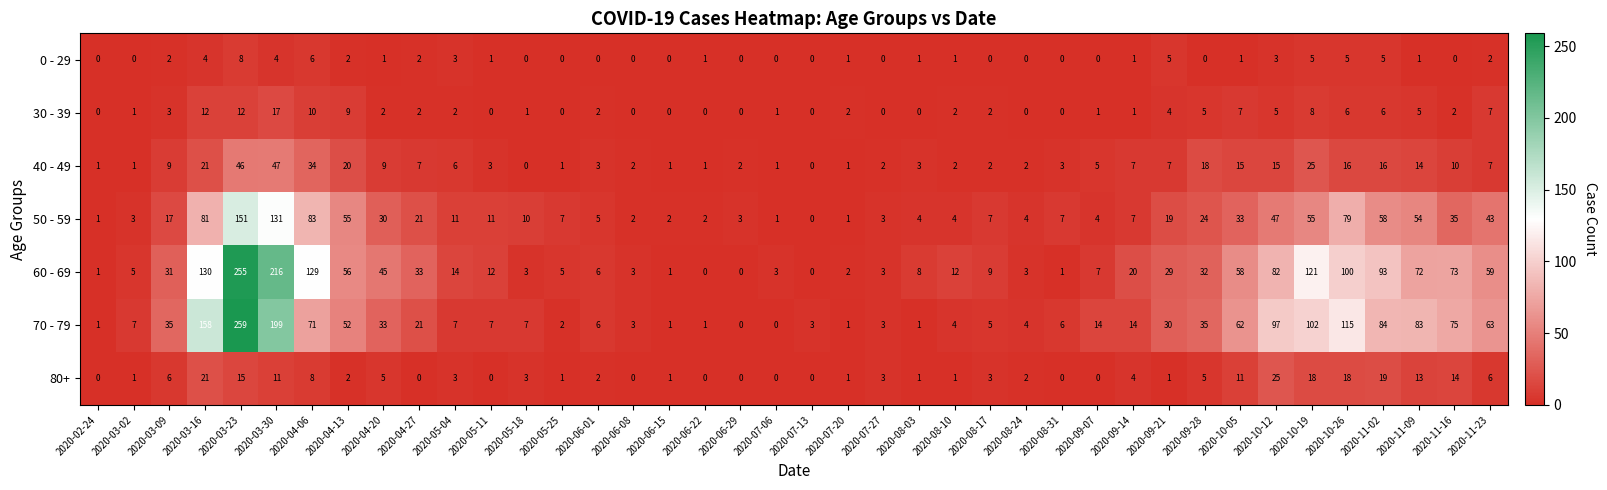

Between 2020-02-24 and 2020-05-18, which series saw the biggest shift?

50 - 59